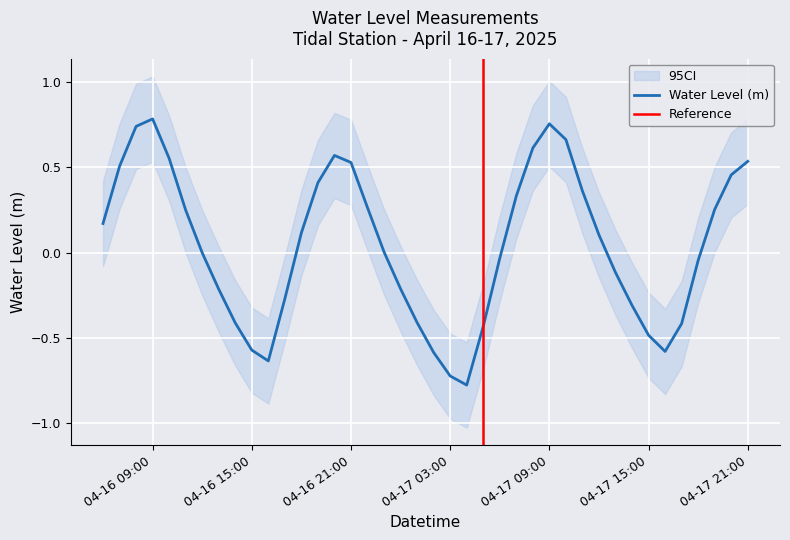

At which category does the data reach its first local valley?

2025-04-16 16:00:00